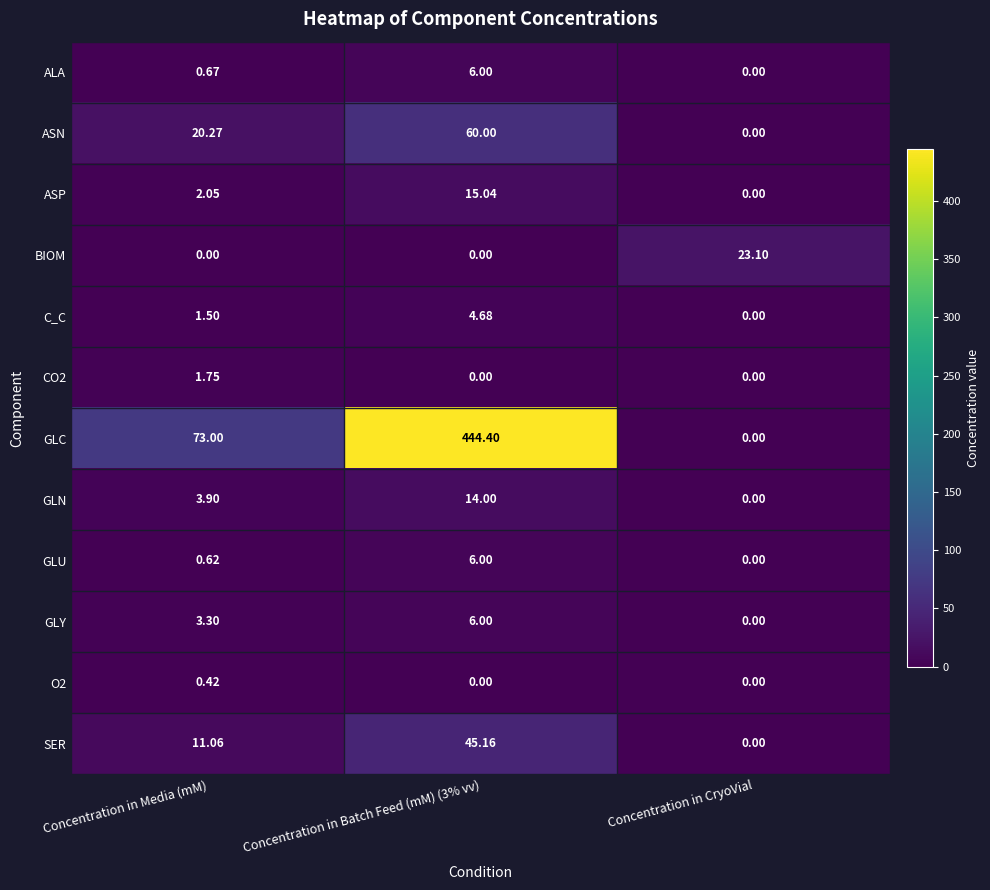

Which series changed the most between Concentration in Media (mM) and Concentration in Batch Feed (mM) (3% vv)?

GLC